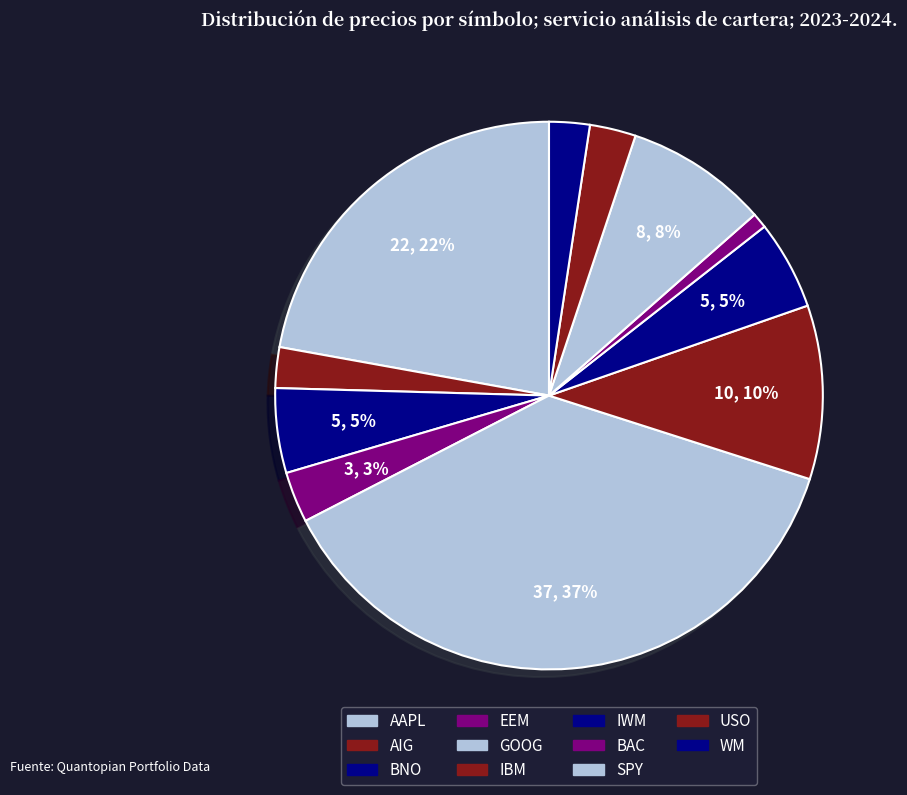

To the nearest percent, what is the combined percentage of EEM and USO?

6%